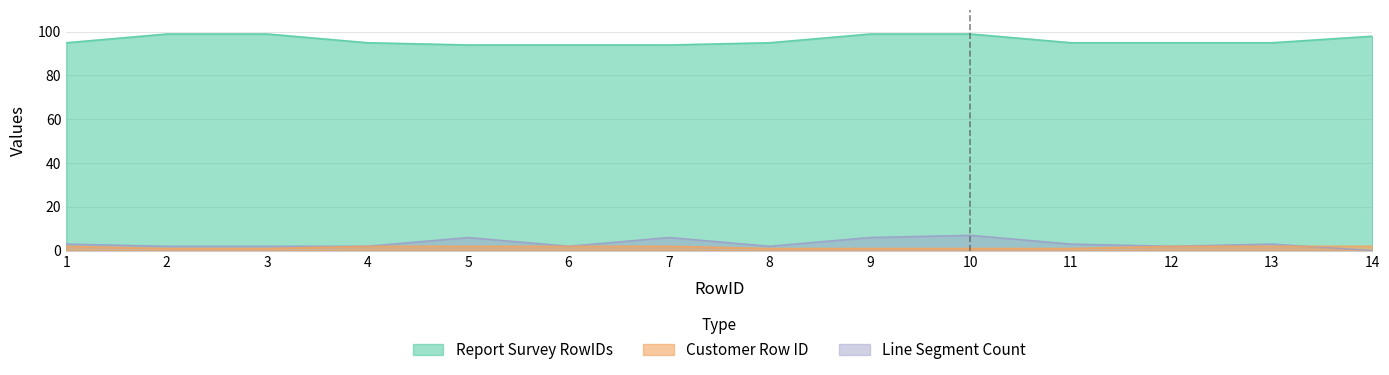

Which series has the largest range (max minus min)?

Line Segment Count